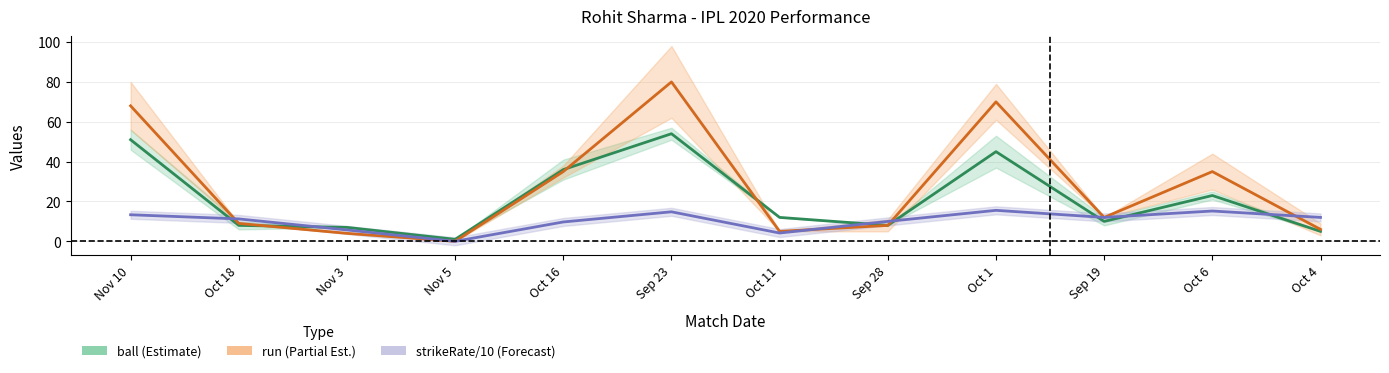

What is the label of the 7th point from the right?

Sep 23